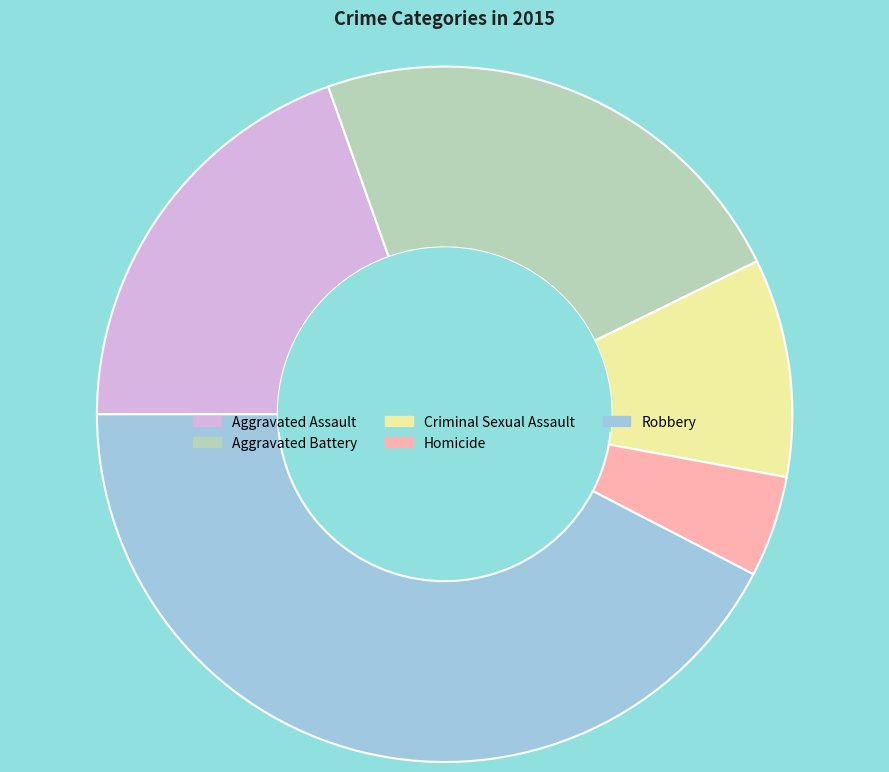

Does Homicide account for over 50% of the chart?

No